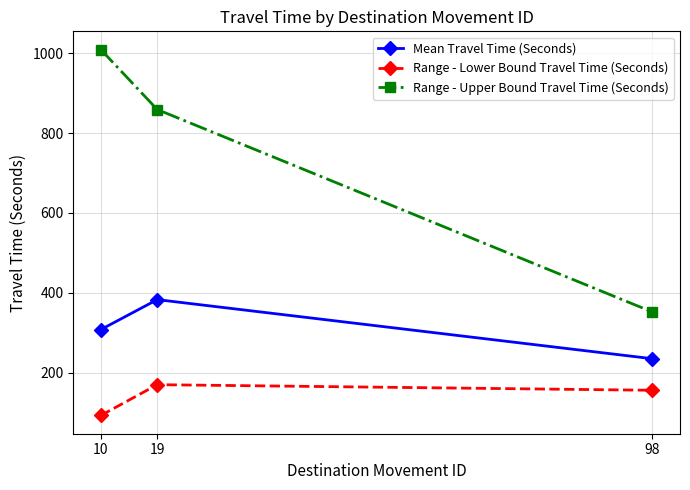

Reading right to left, extract all data points from this chart.

Mean Travel Time (Seconds): 98=235	19=383	10=308
Range - Lower Bound Travel Time (Seconds): 98=156	19=170	10=93
Range - Upper Bound Travel Time (Seconds): 98=352	19=859	10=1009